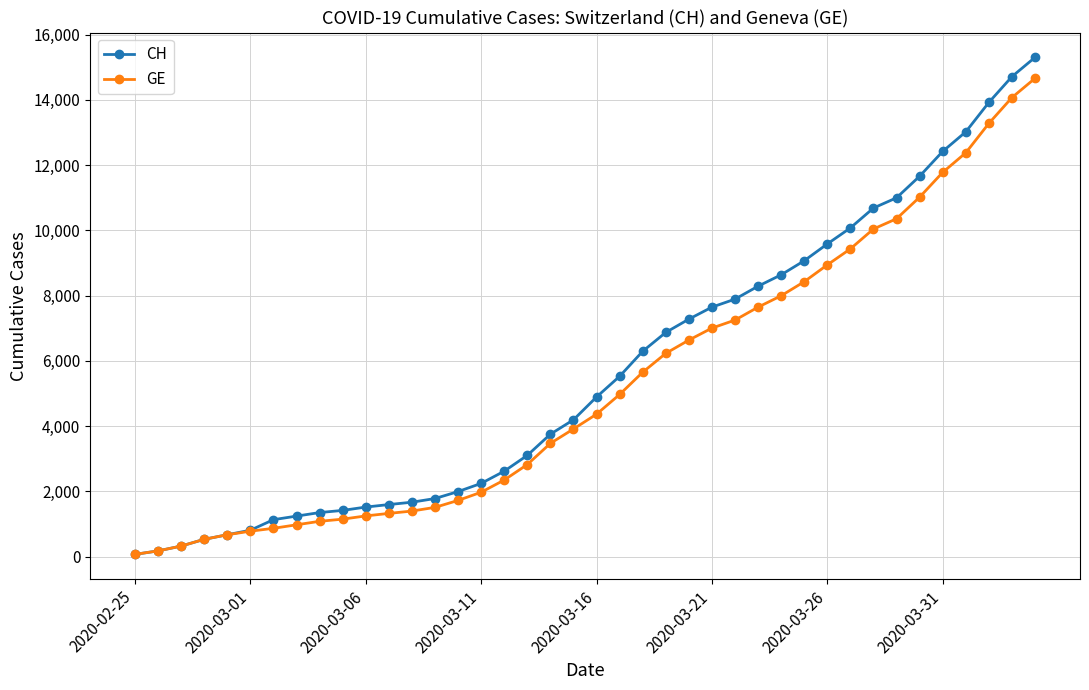

Which series has the largest range (max minus min)?

CH